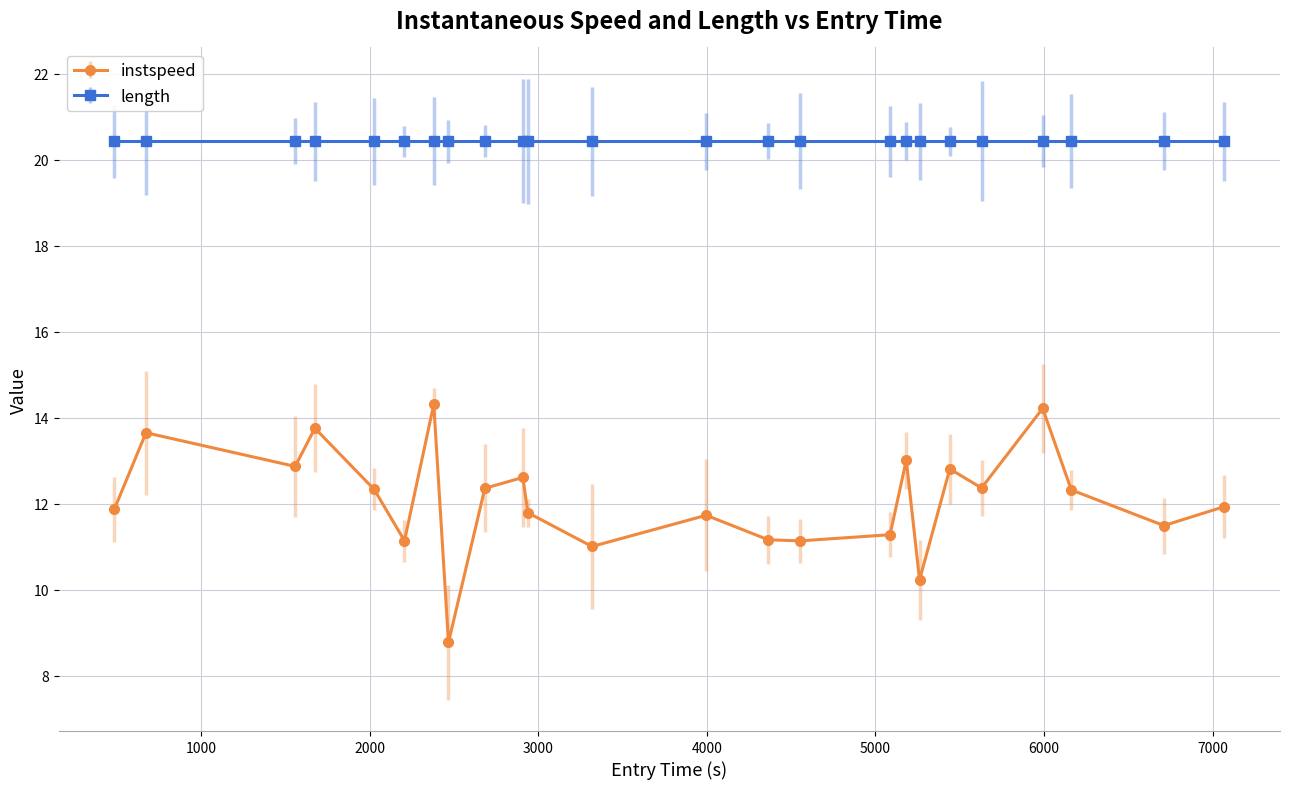

What is the value of the instspeed point at the 23rd from the left?

11.5